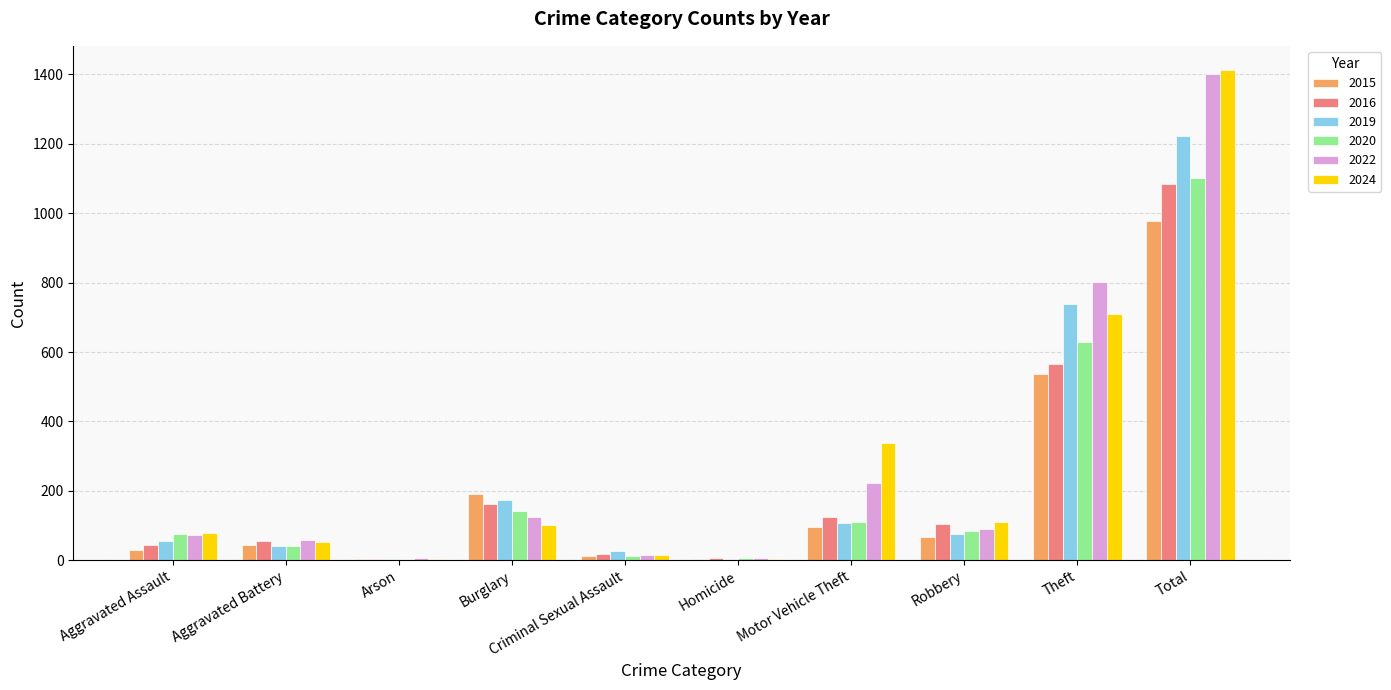

Which series has the largest range (max minus min)?

2024